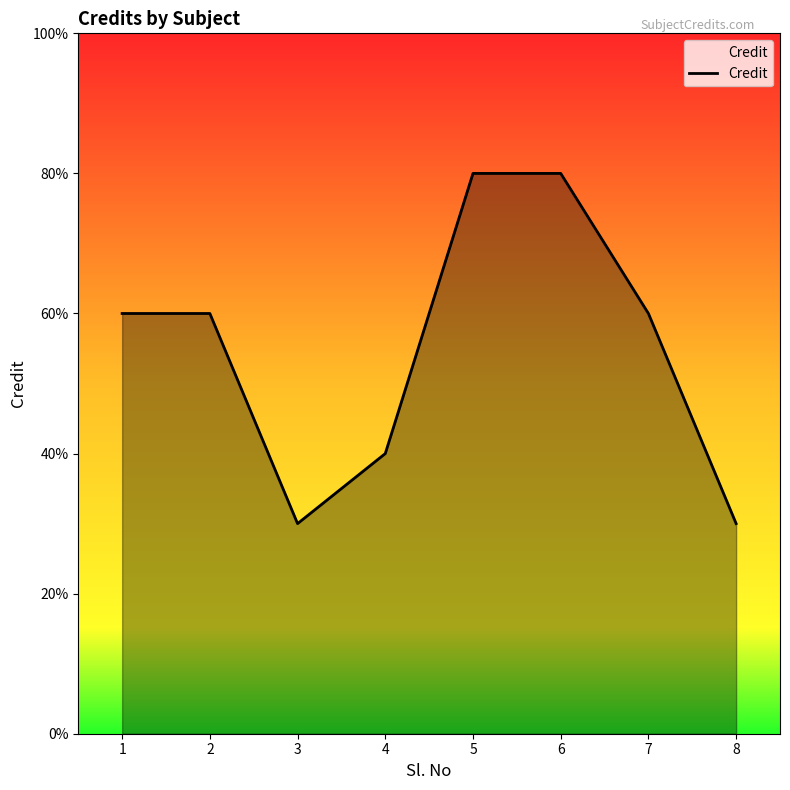

Reading right to left, what are all the values shown in this chart?

8=3	7=6	6=8	5=8	4=4	3=3	2=6	1=6